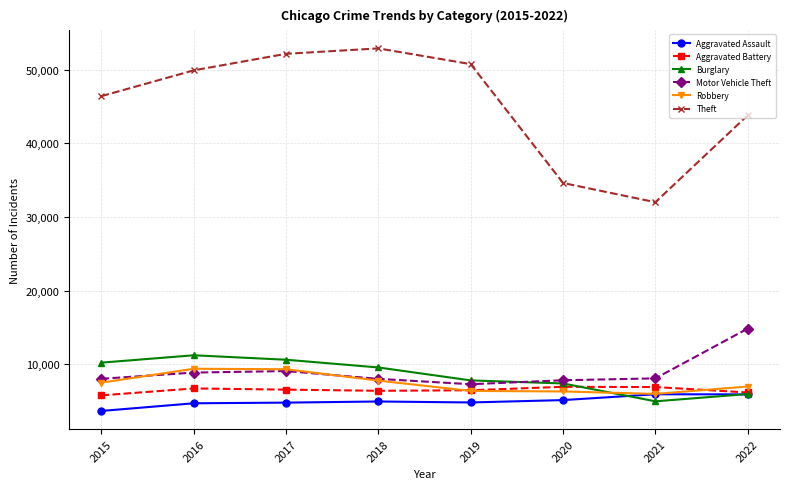

Is the value of Theft at 2020 greater than the value of Robbery at 2020?

Yes